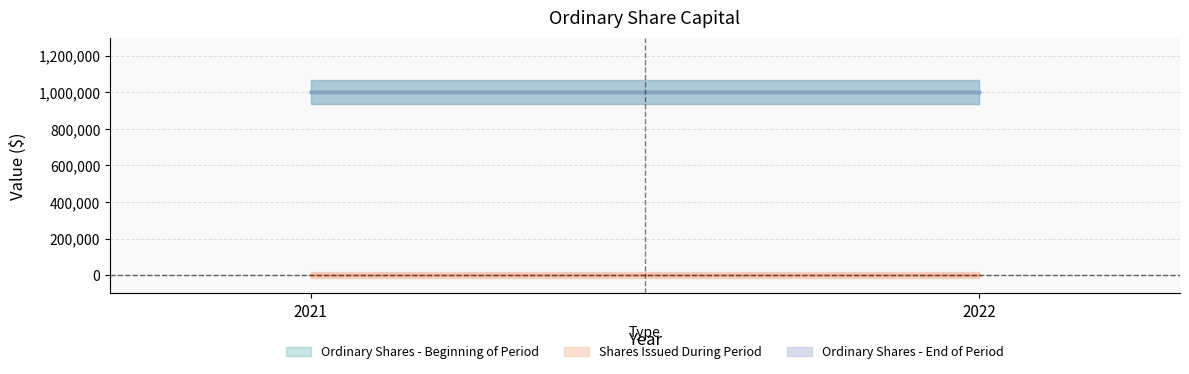

Is it true that Ordinary Shares - End of Period equals 1000000 at 2022?

True